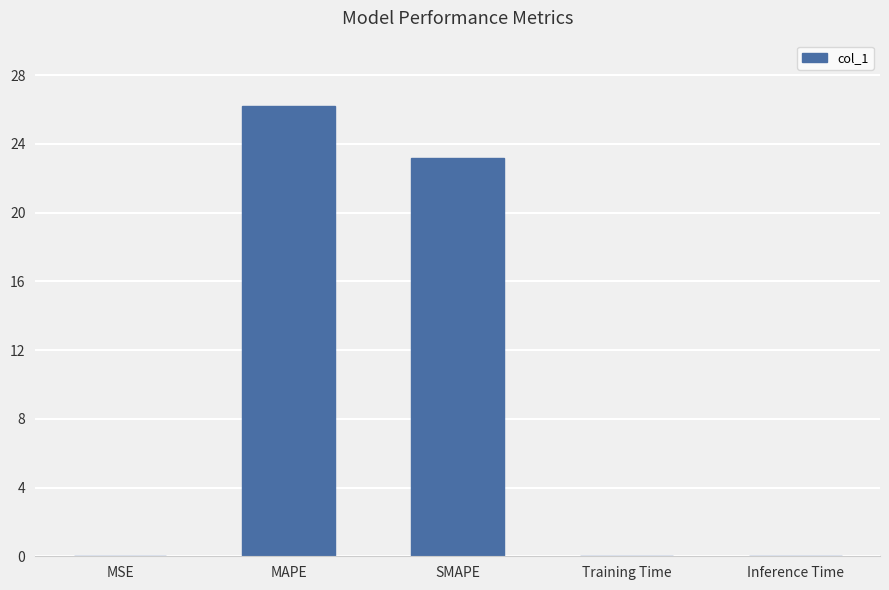

What is the average value?

9.9